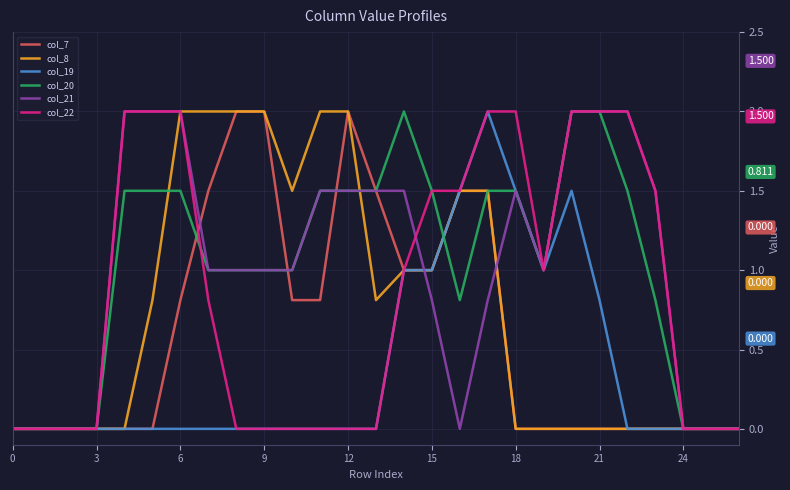

What are all the series names shown in the legend?

col_7, col_8, col_19, col_20, col_21, col_22